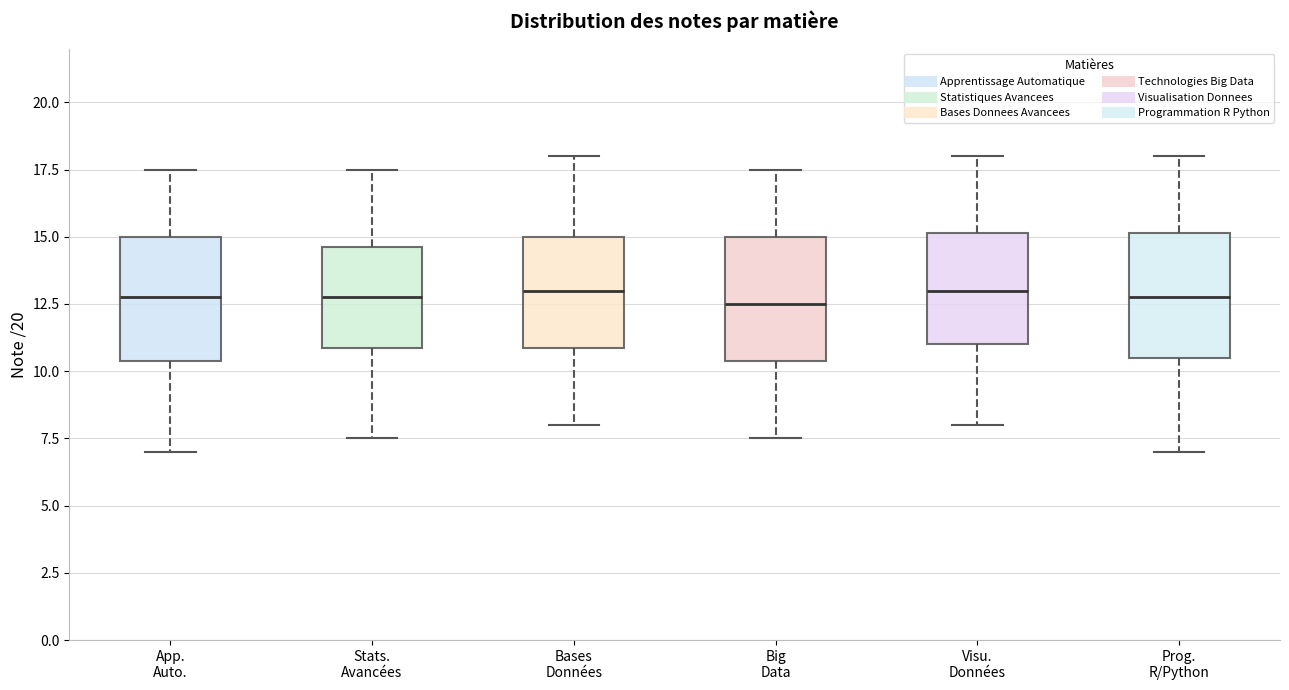

Reading left to right, read every box against the y-axis: the position of its median line, the range the box covers, and the ends of its whiskers. The values are not printed on the chart, so give them approximately, as read against the axis.

App. Auto.: median 13.0, box 10.5 to 15.0, whiskers 7.0 to 17.5
Stats. Avancées: median 13.0, box 11.0 to 14.5, whiskers 7.5 to 17.5
Bases Données: median 13.0, box 11.0 to 15.0, whiskers 8.0 to 18.0
Big Data: median 12.5, box 10.5 to 15.0, whiskers 7.5 to 17.5
Visu. Données: median 13.0, box 11.0 to 15.0, whiskers 8.0 to 18.0
Prog. R/Python: median 13.0, box 10.5 to 15.0, whiskers 7.0 to 18.0